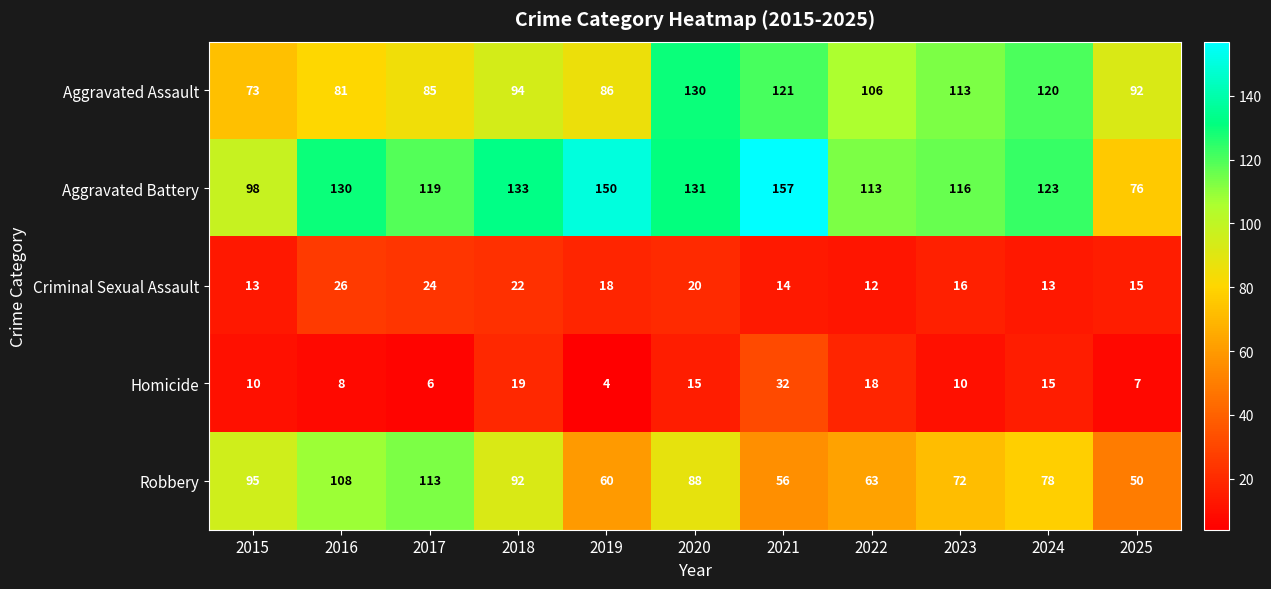

Where is Robbery nearest to the value 81?

2024